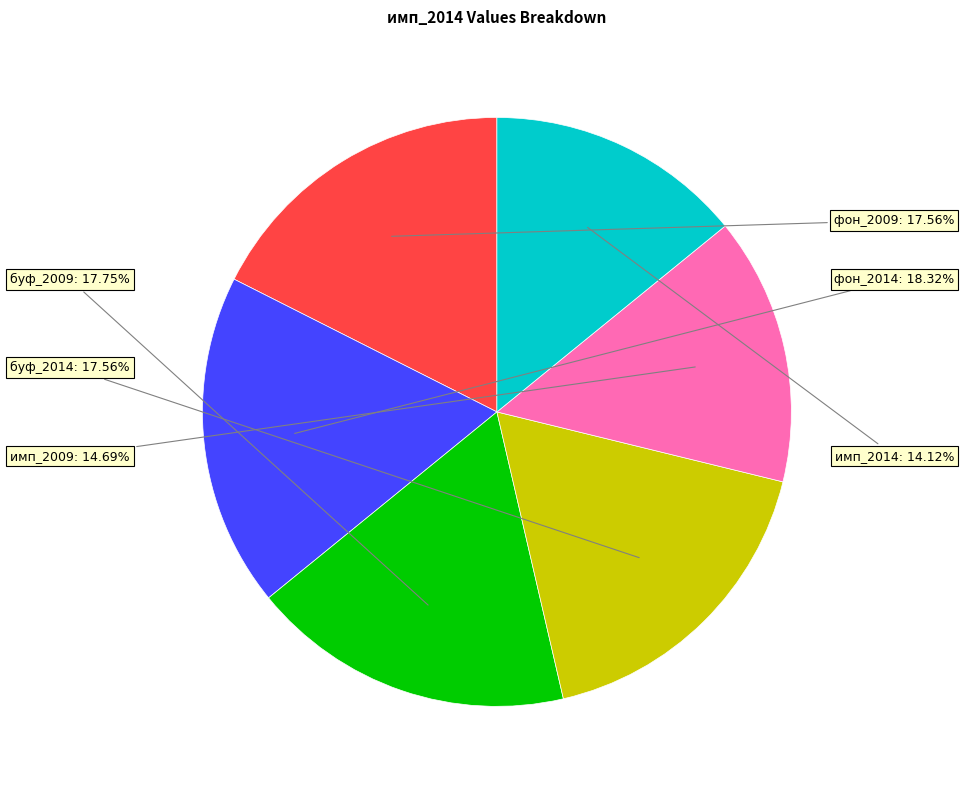

Rank the categories by value from lowest to highest.

имп_2014, имп_2009, фон_2009, буф_2014, буф_2009, фон_2014